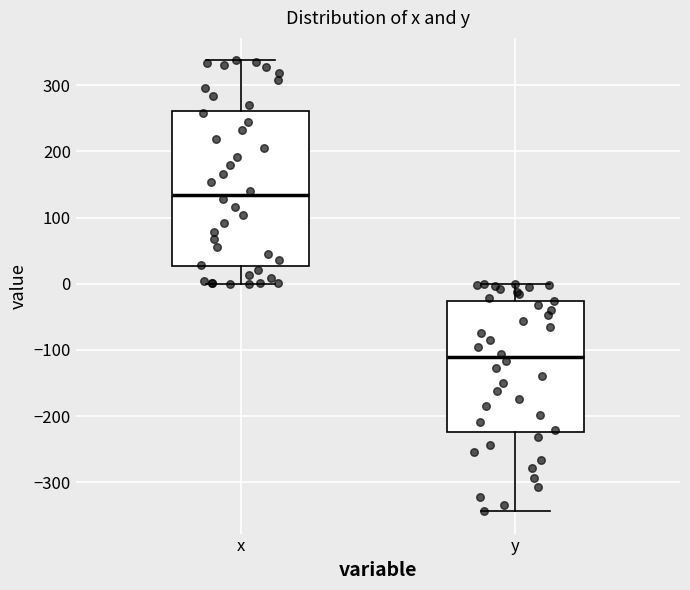

Comparing the boxes themselves (not the whiskers), which one is the tallest?

x